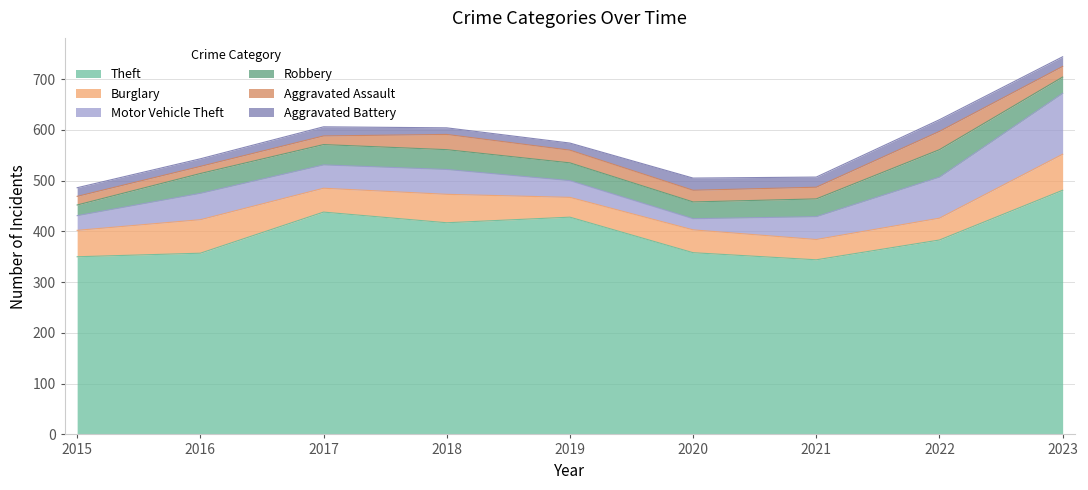

Is it true that Robbery equals 20 at 2016?

False